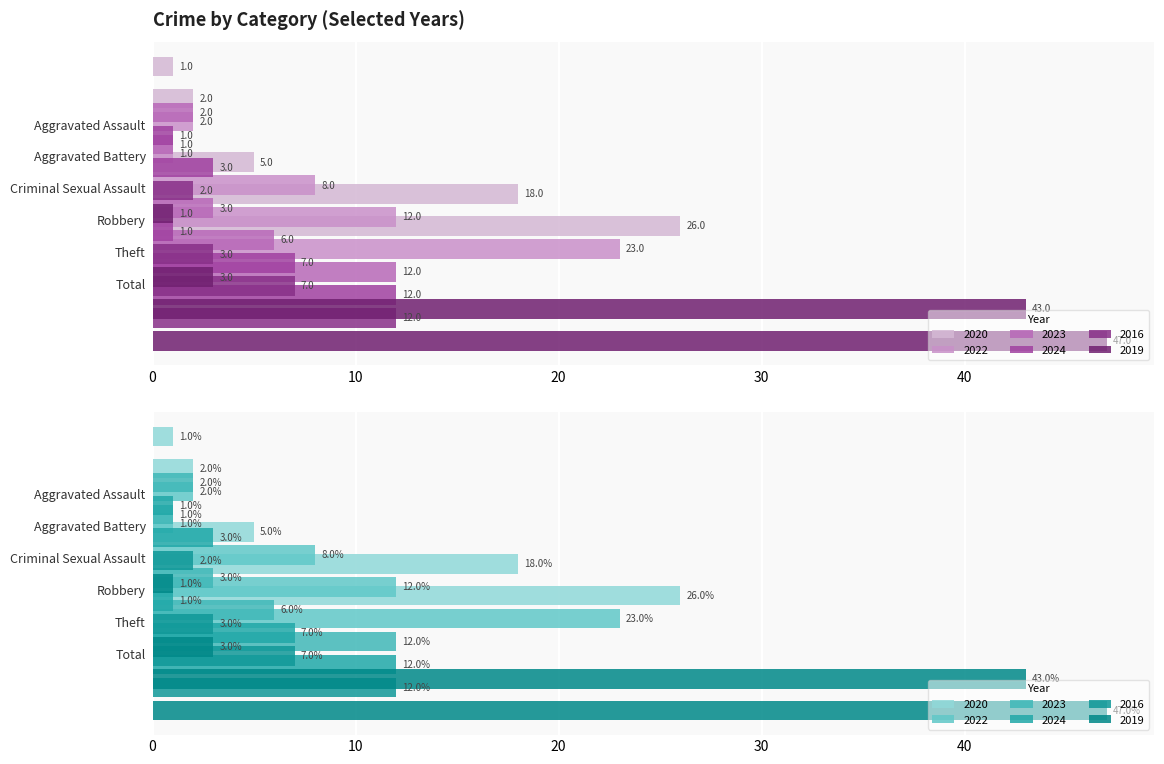

Reading left to right, what are all the values shown in this chart?

2020: 1	2	0	5	18	26
2022: 0	2	1	8	12	23
2023: 2	1	0	3	6	12
2024: 1	3	0	1	7	12
2016: 0	2	0	3	7	12
2019: 0	1	0	3	43	47